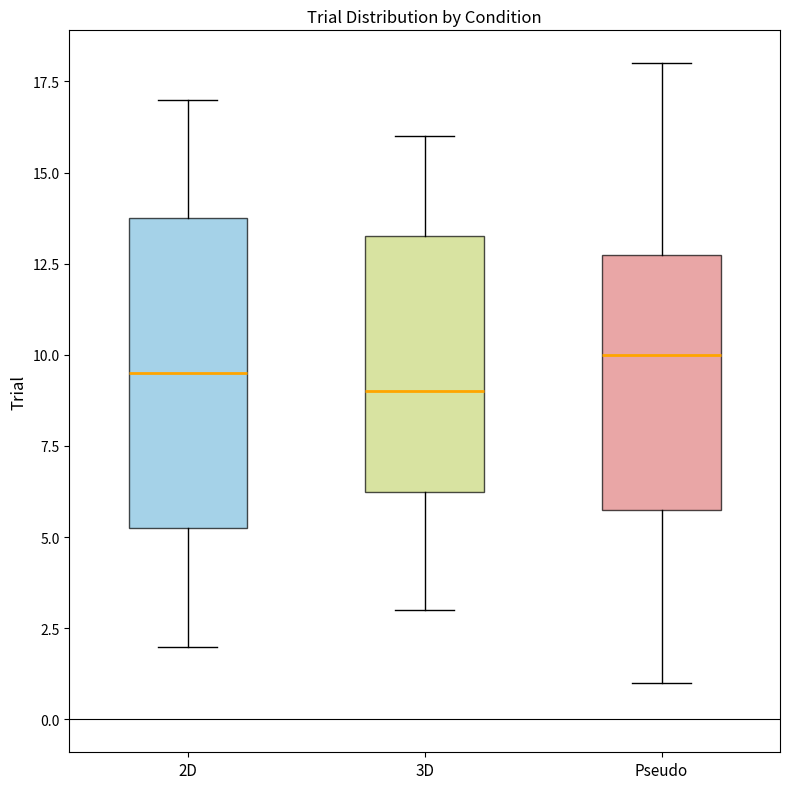

Comparing the boxes themselves (not the whiskers), which one is the tallest?

2D